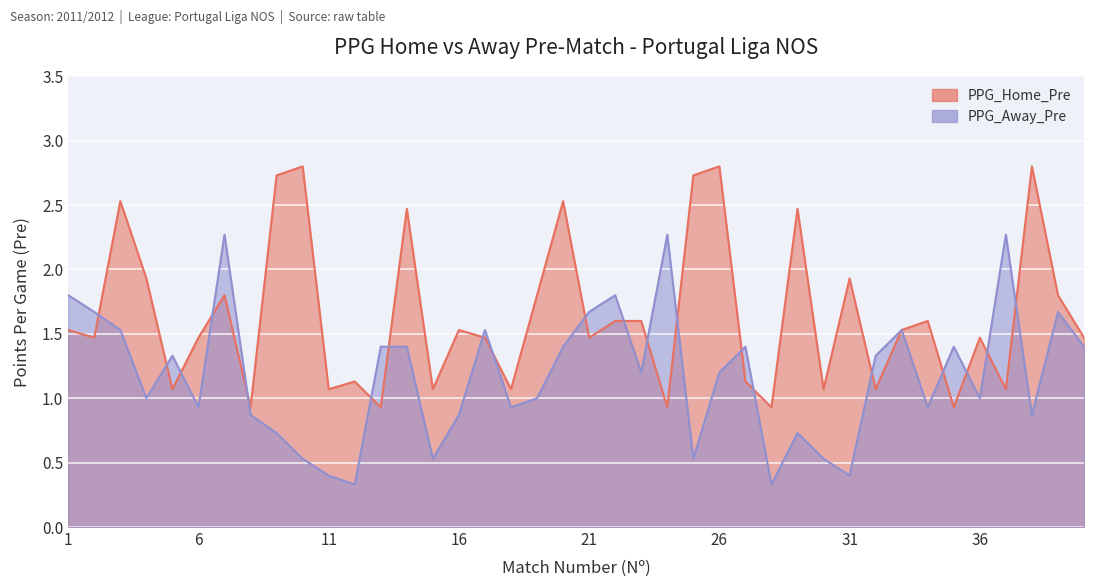

True or false: PPG_Away_Pre and PPG_Home_Pre intersect in this chart.

True